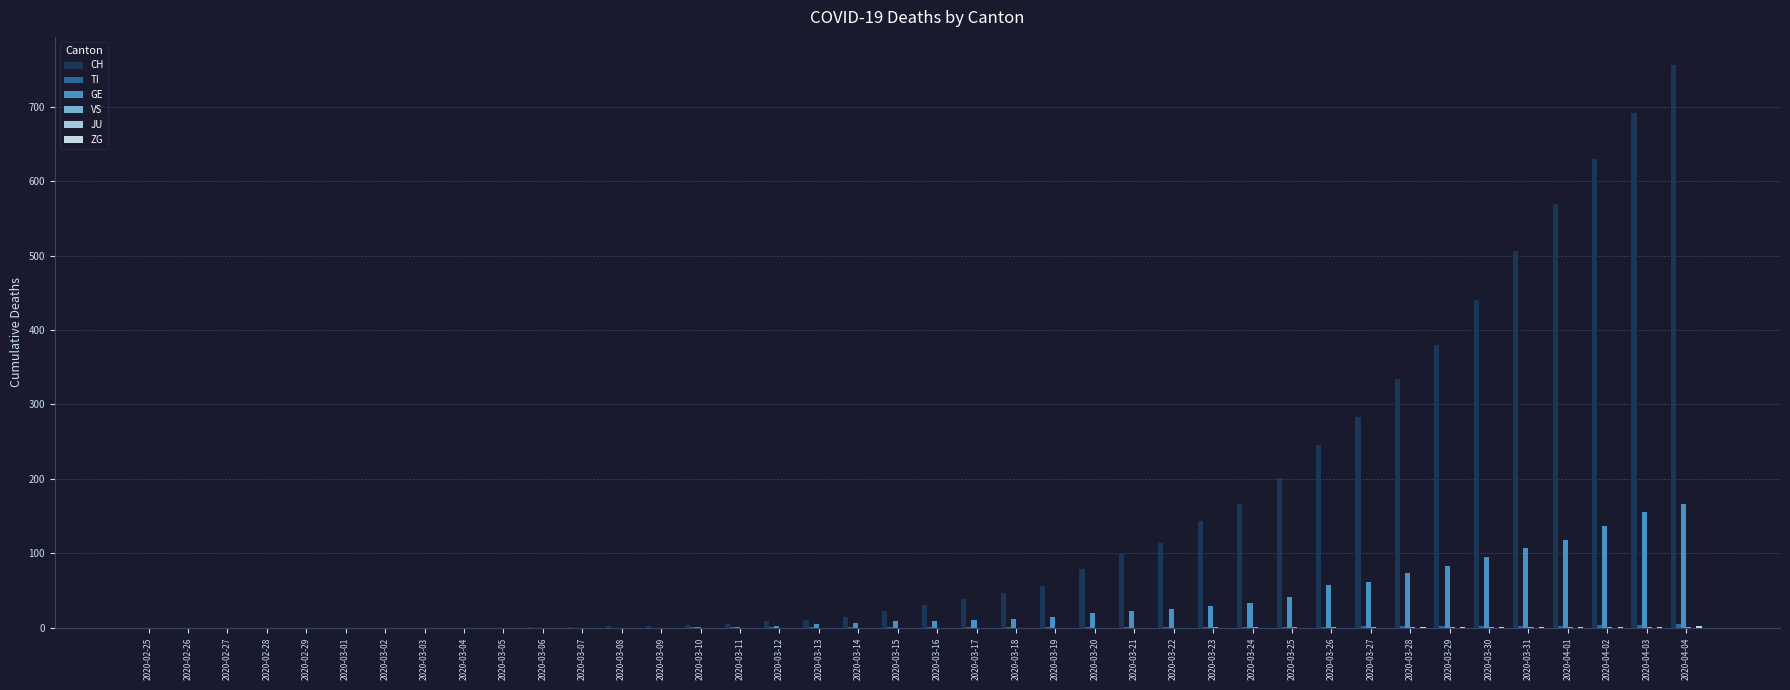

What is the sum of all GE values?

1294